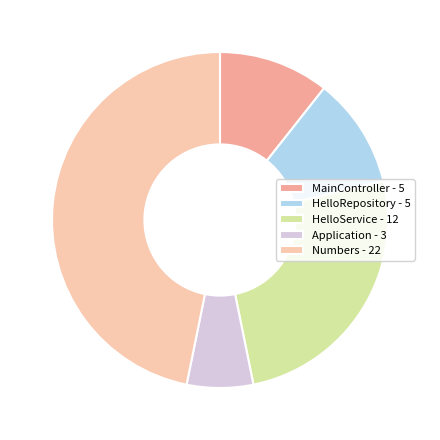

Do Numbers and MainController together represent more than half of the pie?

Yes